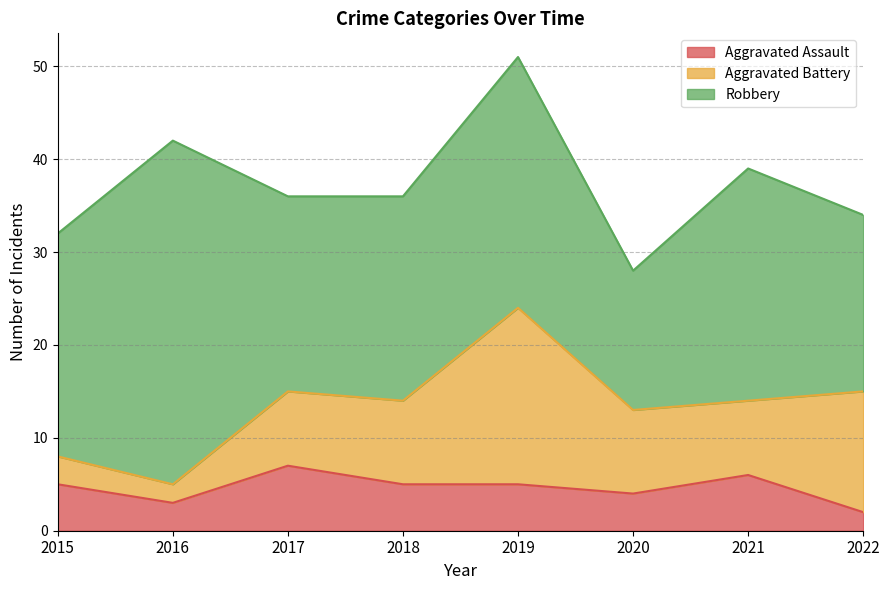

How many data points does each series have?

8